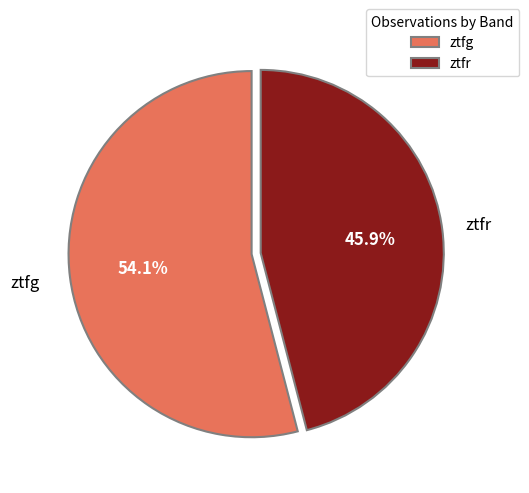

How many segments does this pie chart have?

2